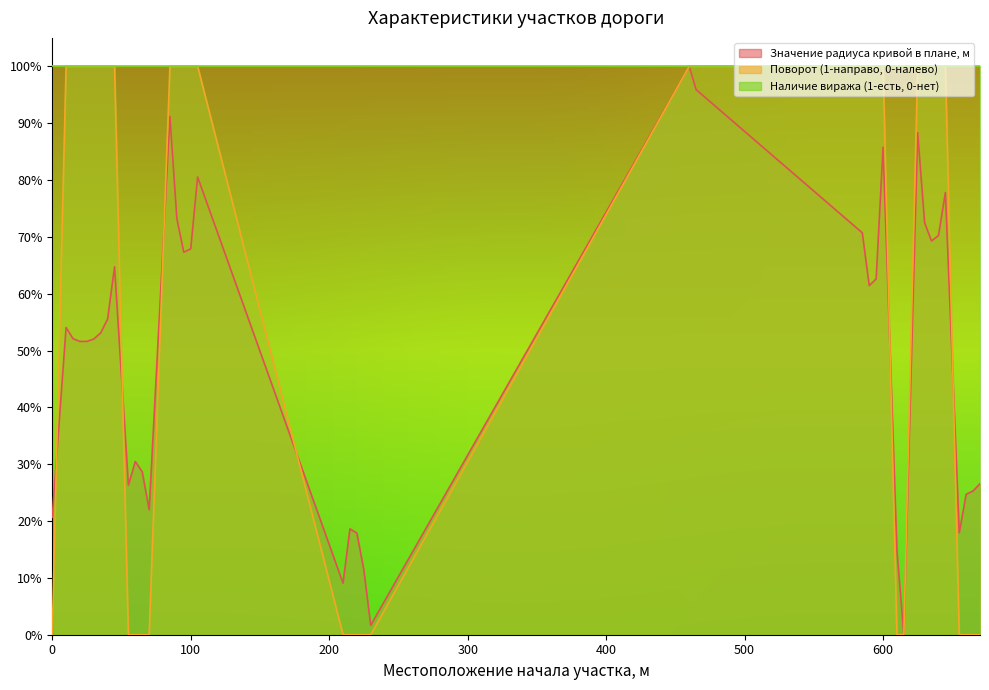

True or false: Поворот (1-направо, 0-налево) has more than 0 interior local peaks.

False